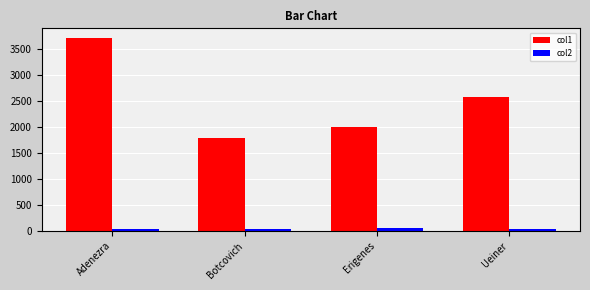

What is the value of the col2 bar at the 2nd from the left?

41.4